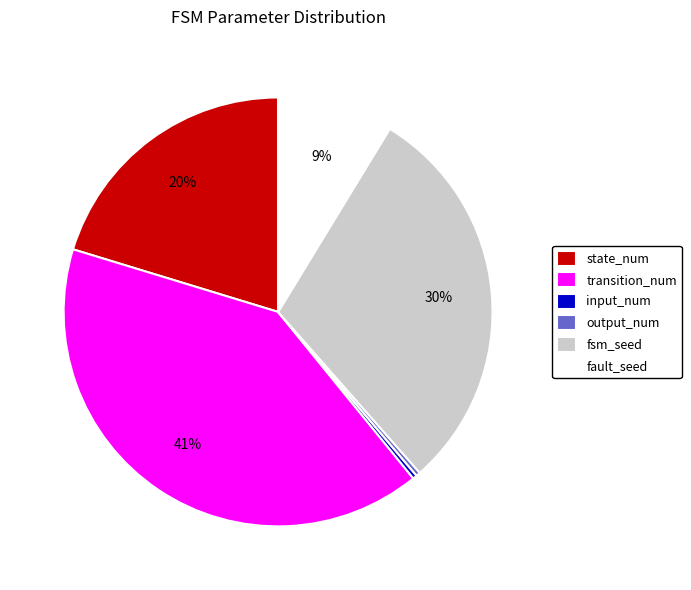

Is it true that input_num is 0% of the pie?

True